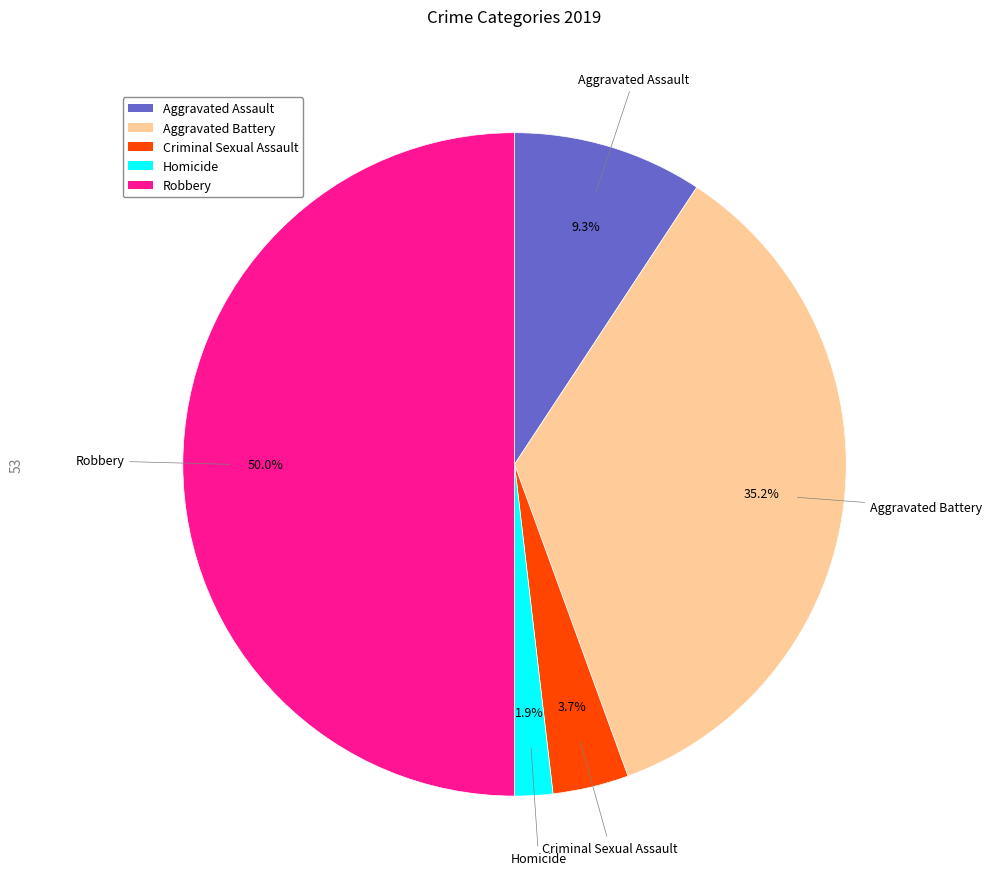

Does Aggravated Battery represent more than half of the total?

No